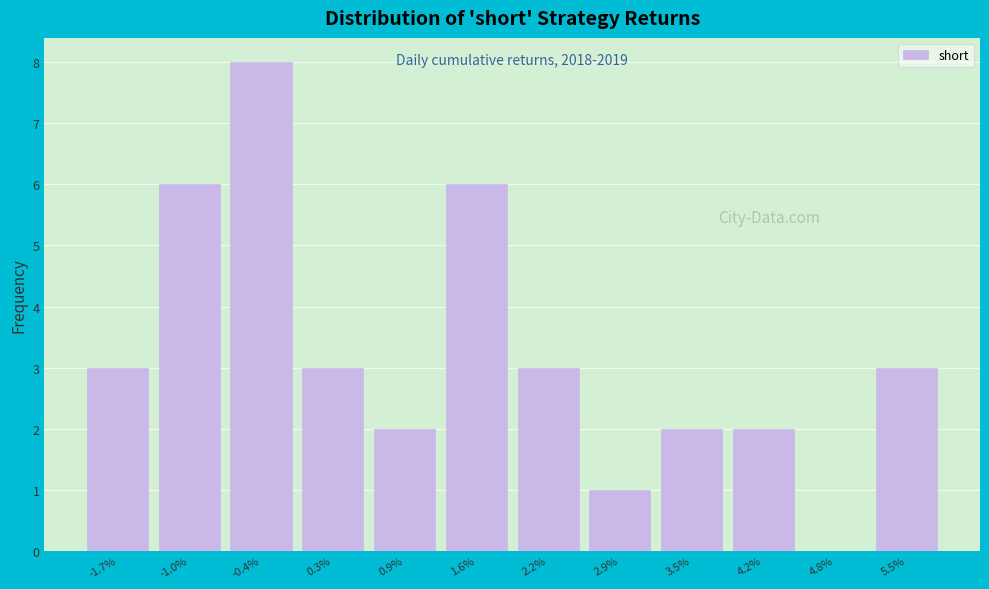

Reading right to left, list all the values displayed in this chart.

5.5%=3	4.8%=0	4.2%=2	3.5%=2	2.9%=1	2.2%=3	1.6%=6	0.9%=2	0.3%=3	-0.4%=8	-1.0%=6	-1.7%=3